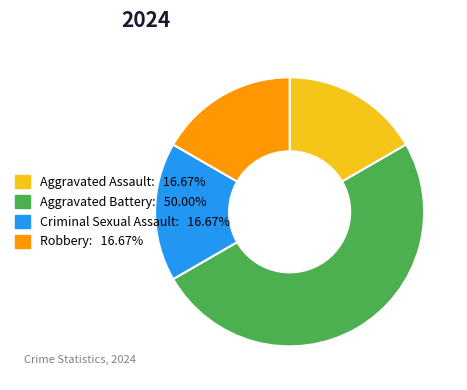

Is Criminal Sexual Assault the majority of the pie?

No